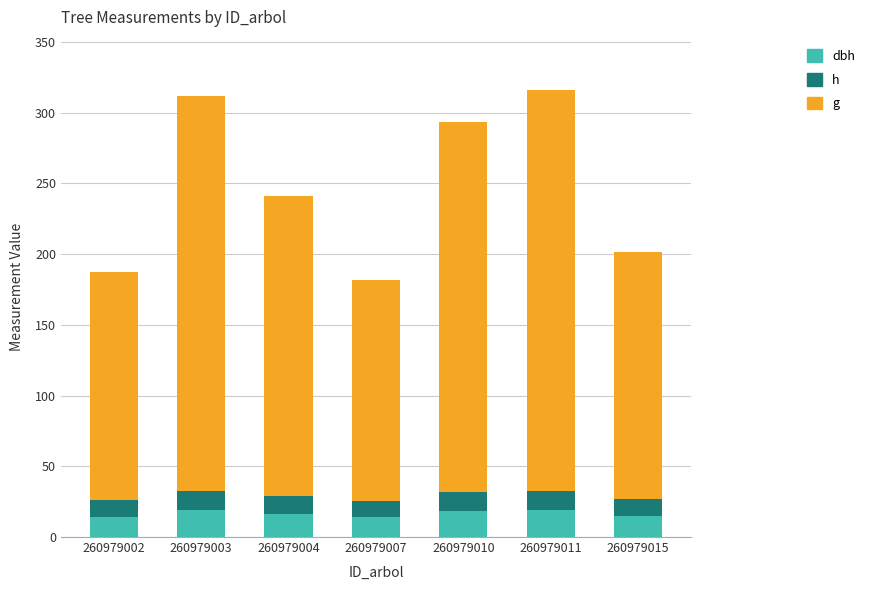

What is the total value across all series at 260979010?

293.3